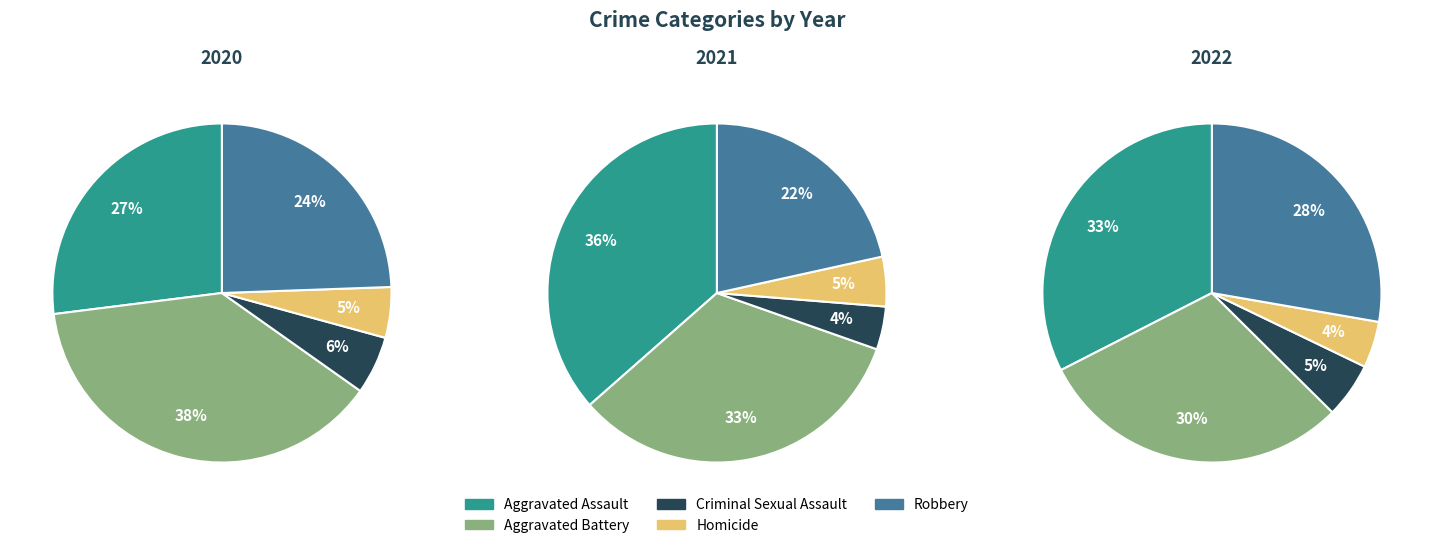

How many segments does this pie chart have?

5